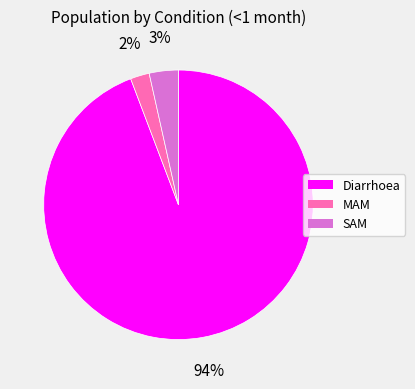

To the nearest percent, what percentage of the pie is MAM?

2%